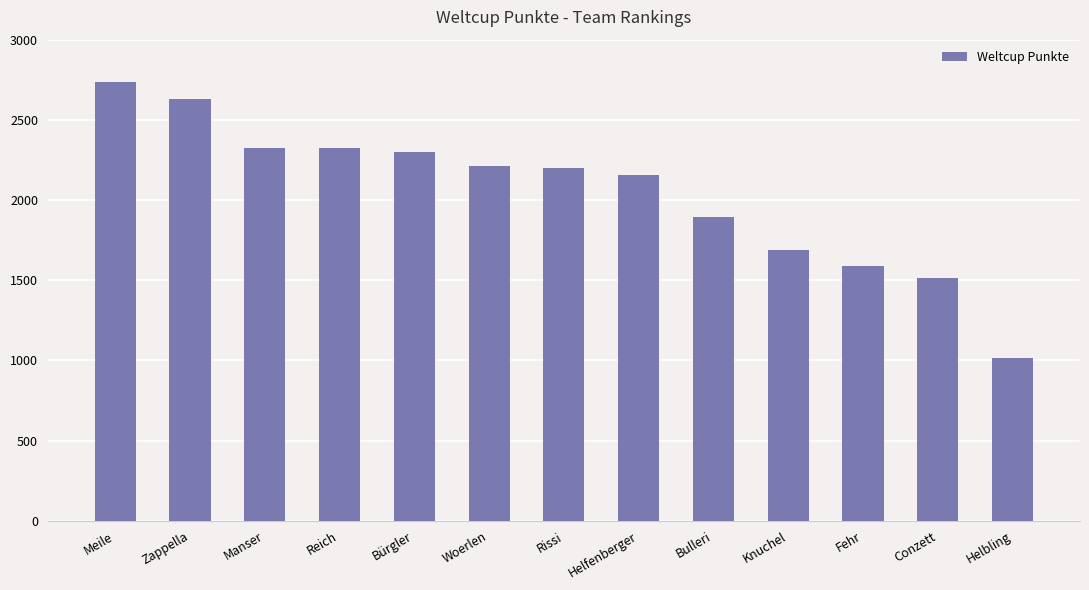

Which label corresponds to the largest value in the chart?

Meile